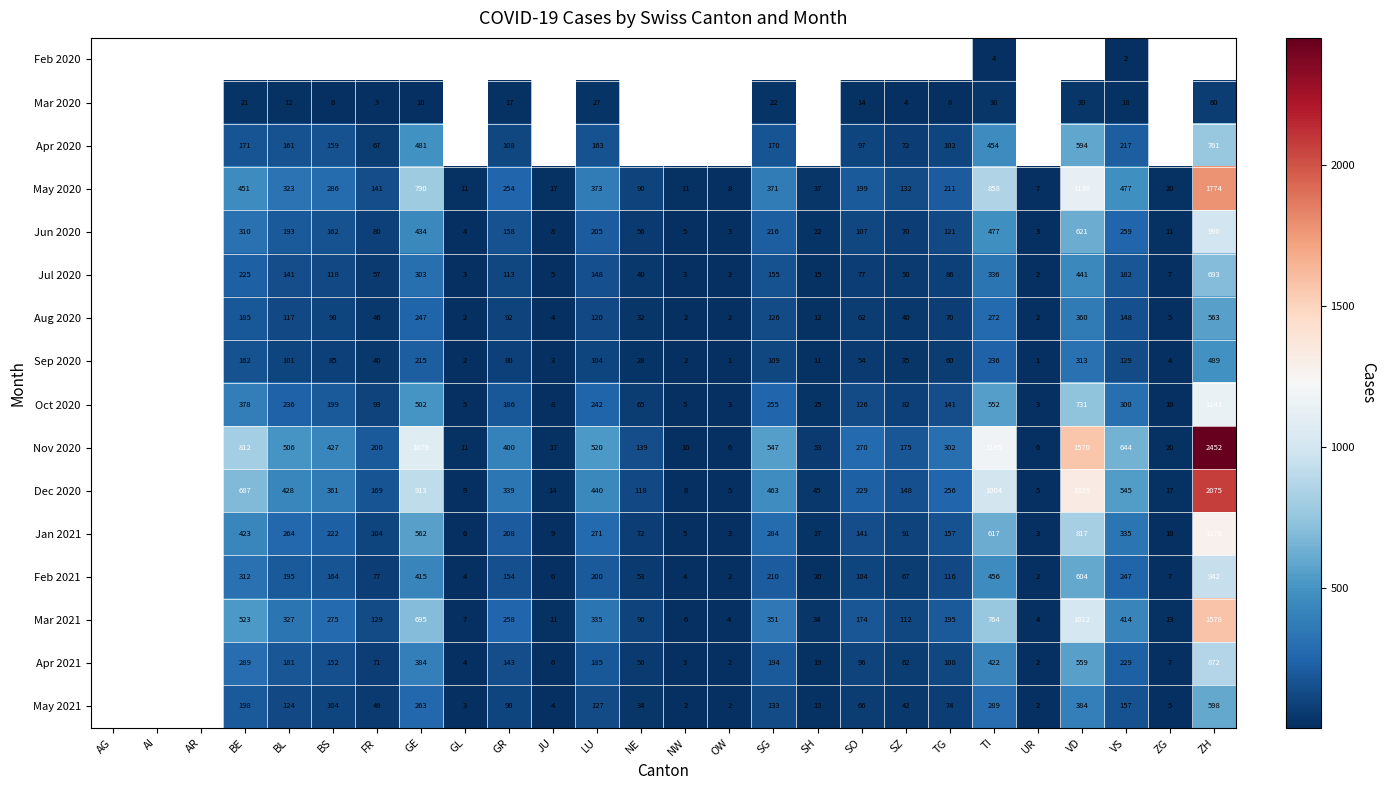

True or false: Apr 2020 has a value of 32 at SZ.

False